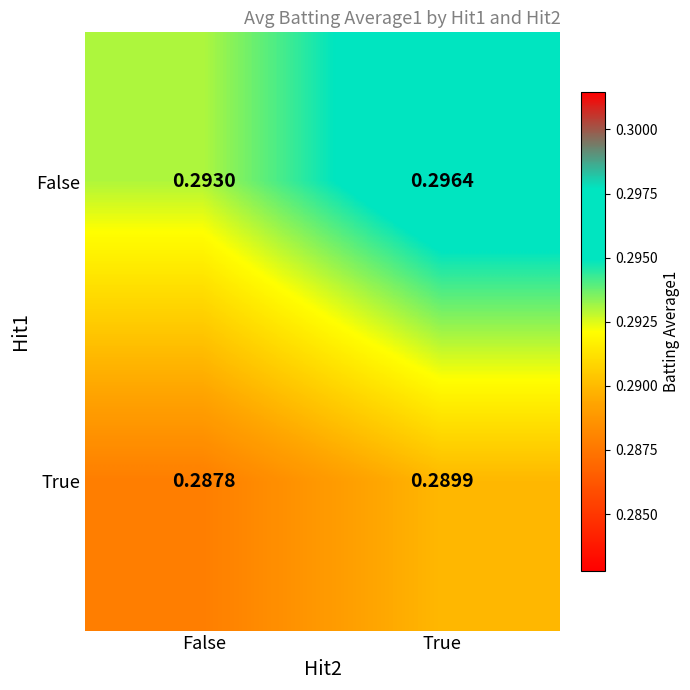

Which series has the largest total across all categories?

False